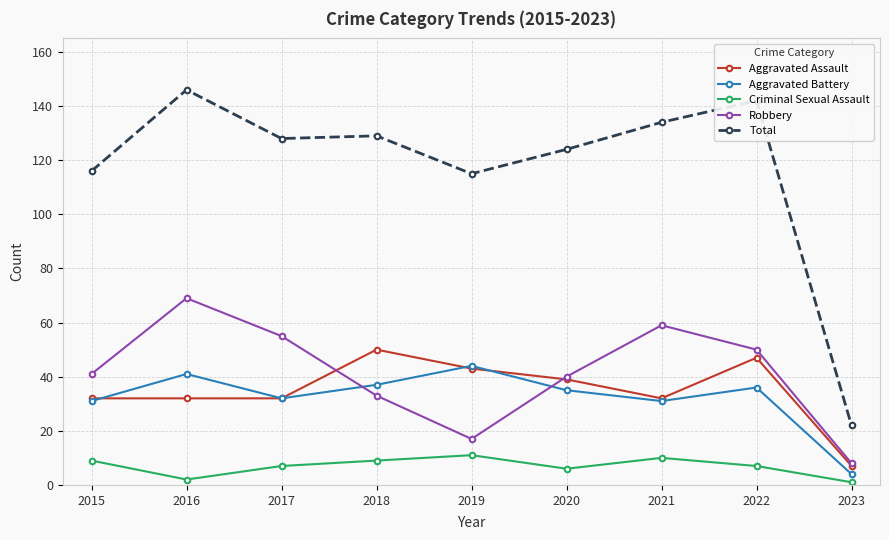

Does the chart have visible grid lines?

Yes